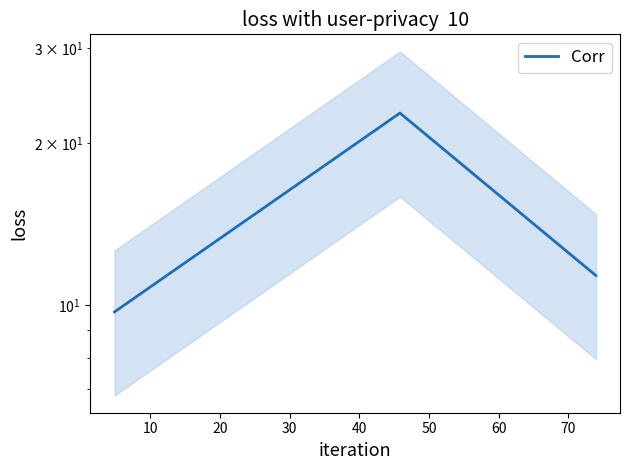

Reading left to right, transcribe all the data shown in this chart.

9.7	22.7	11.4